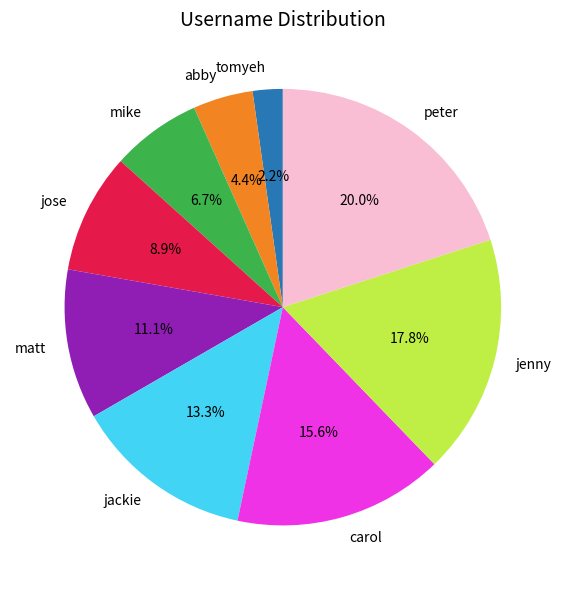

How many slices are in this pie chart?

9